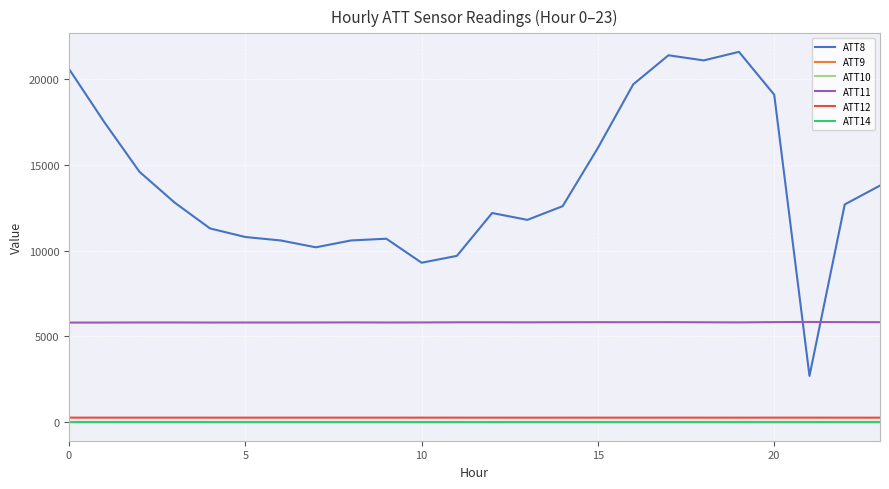

Which series has the largest range (max minus min)?

ATT8